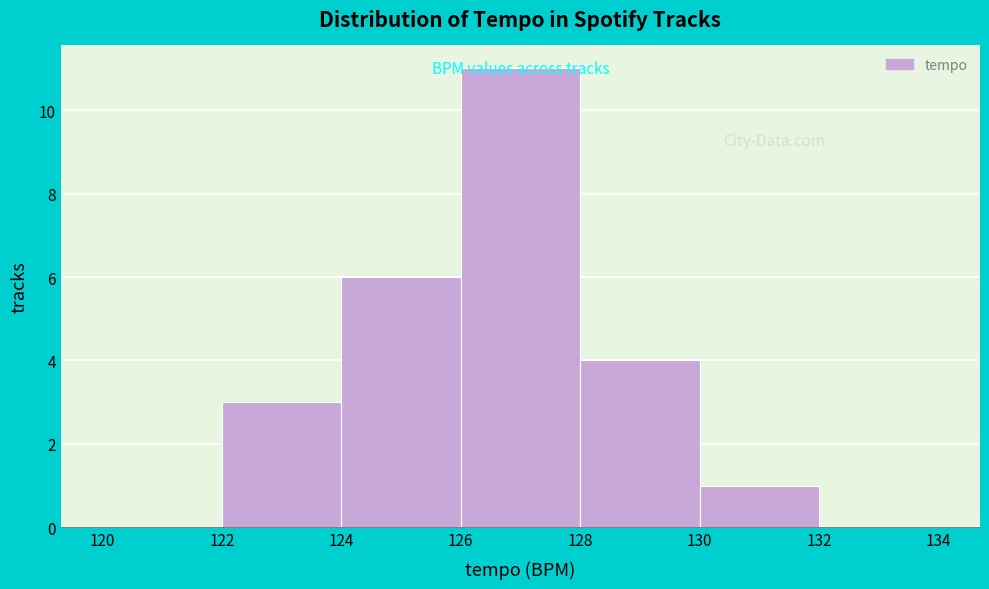

Reading left to right, transcribe this chart: for each bar, give the range it covers on the x-axis and its height. The values are not printed on the chart, so give them approximately, as read against the axis.

120 to 122: 0
122 to 124: 3
124 to 126: 6
126 to 128: 11
128 to 130: 4
130 to 132: 1
132 to 134: 0